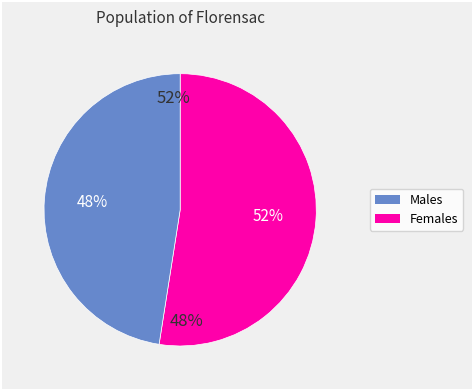

The 31 slice represents 17% of the pie. True or false?

False